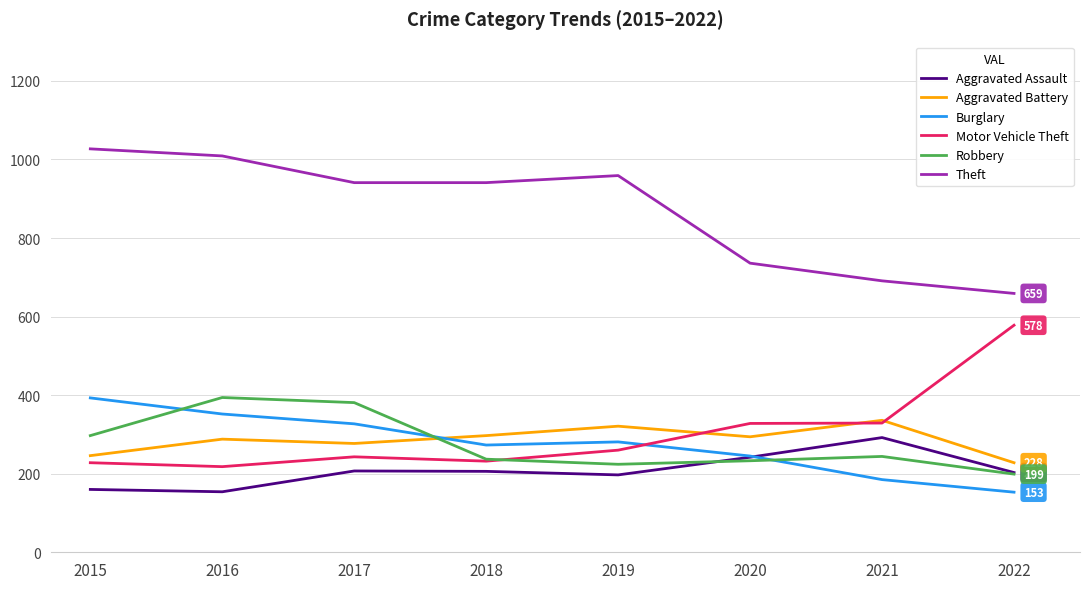

What is the difference between the Burglary values at 2015 and 2016?

41